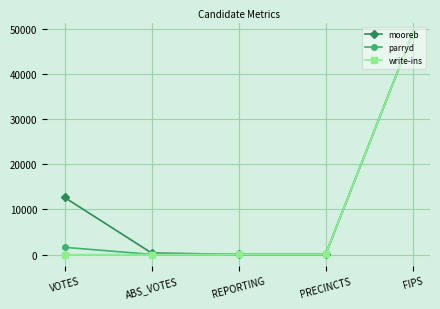

True or false: parryd has more than 2 points higher than both neighbors.

False